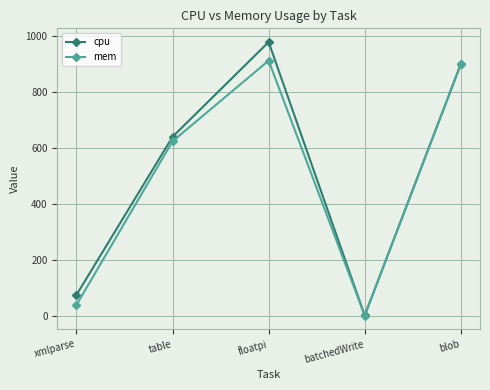

Reading left to right, transcribe all the data shown in this chart.

cpu: xmlparse=74.0	table=640.0	floatpi=979.3	batchedWrite=0.3	blob=900.0
mem: xmlparse=38.3	table=624.0	floatpi=912.7	batchedWrite=0.1	blob=900.0